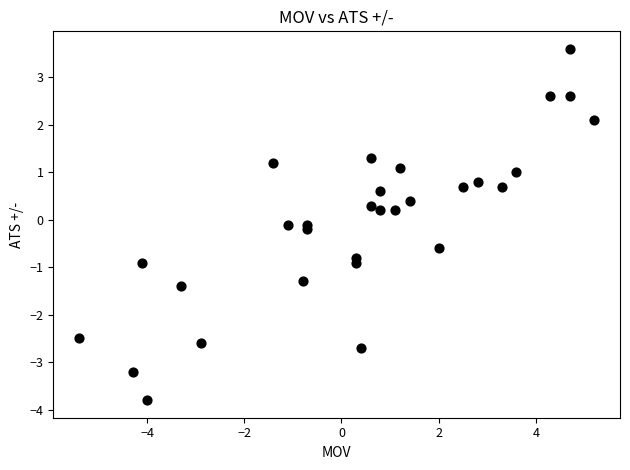

What is the range of X values (max minus min)?

10.6